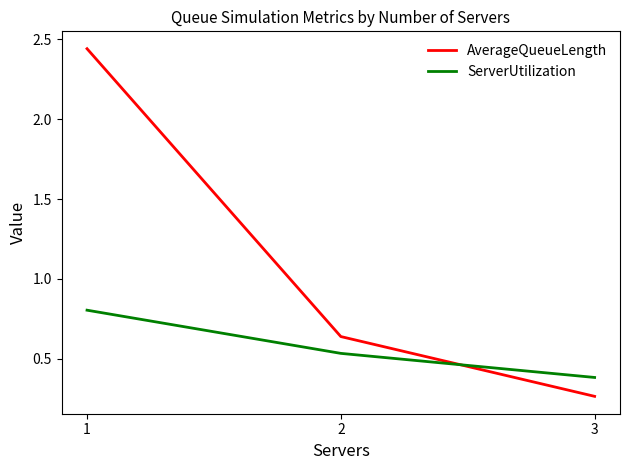

Which series has the widest spread of values?

AverageQueueLength